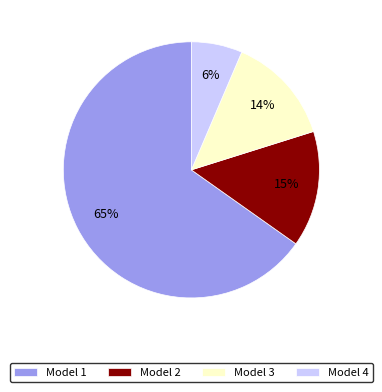

How many segments does this pie chart have?

4